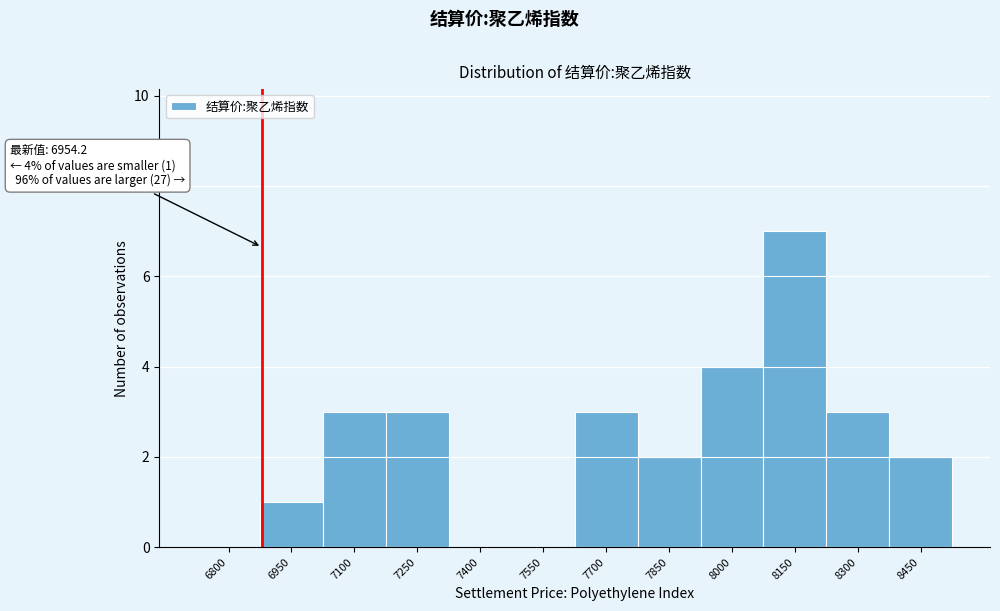

Reading left to right, transcribe all the data shown in this chart.

6800=0	6950=1	7100=3	7250=3	7400=0	7550=0	7700=3	7850=2	8000=4	8150=7	8300=3	8450=2